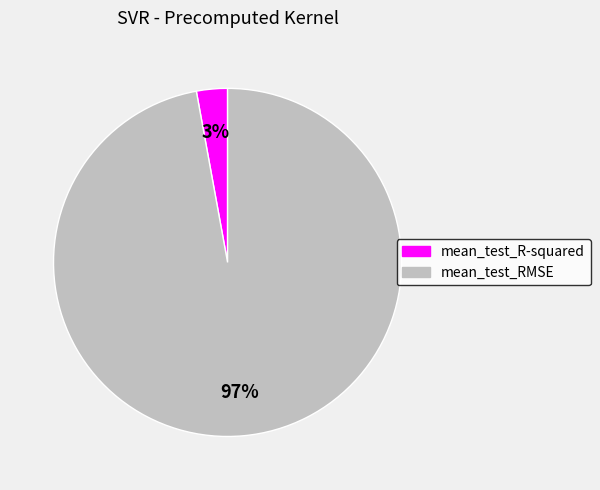

To the nearest percent, what percentage of the pie is mean_test_RMSE?

97%